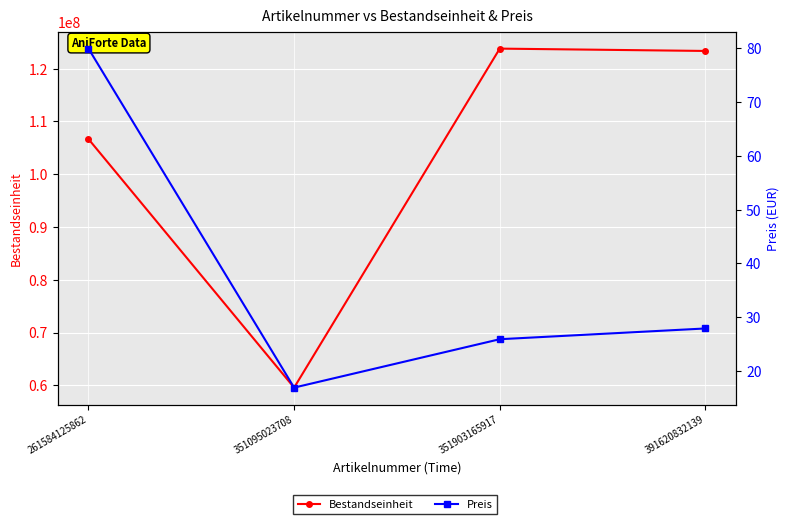

Is it true that Bestandseinheit equals 32605353.2 at 261584125862?

False